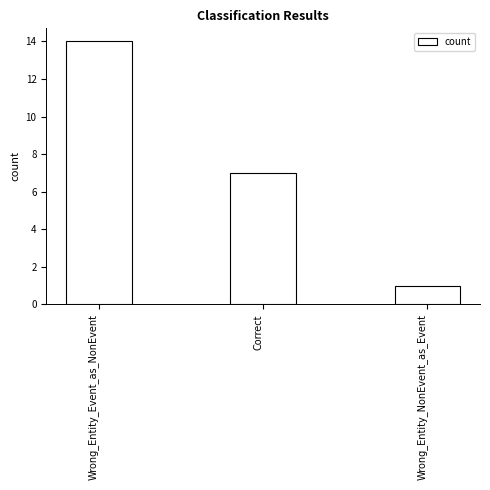

What is the greatest value displayed?

14